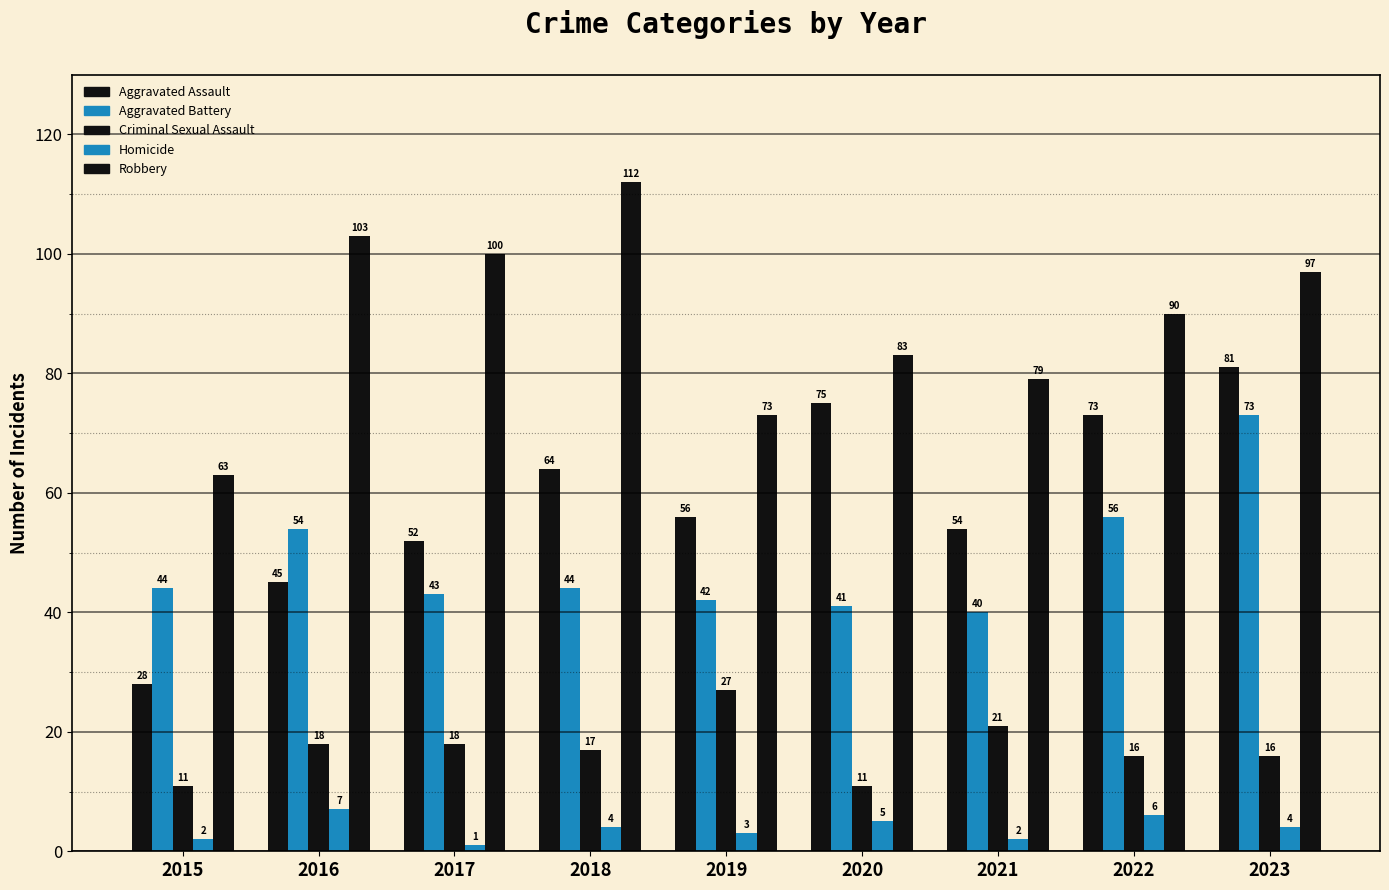

Reading left to right, list all the values displayed in this chart.

Aggravated Assault: 2015=28	2016=45	2017=52	2018=64	2019=56	2020=75	2021=54	2022=73	2023=81
Aggravated Battery: 2015=44	2016=54	2017=43	2018=44	2019=42	2020=41	2021=40	2022=56	2023=73
Criminal Sexual Assault: 2015=11	2016=18	2017=18	2018=17	2019=27	2020=11	2021=21	2022=16	2023=16
Homicide: 2015=2	2016=7	2017=1	2018=4	2019=3	2020=5	2021=2	2022=6	2023=4
Robbery: 2015=63	2016=103	2017=100	2018=112	2019=73	2020=83	2021=79	2022=90	2023=97